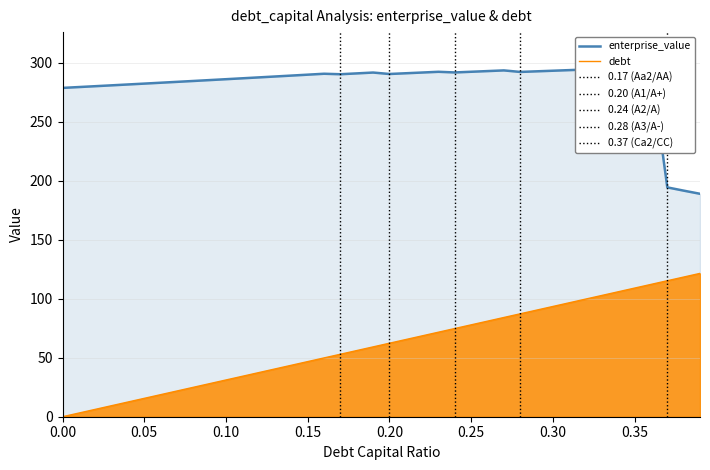

What is the difference between the second highest and second lowest values in the enterprise_value series?

104.1